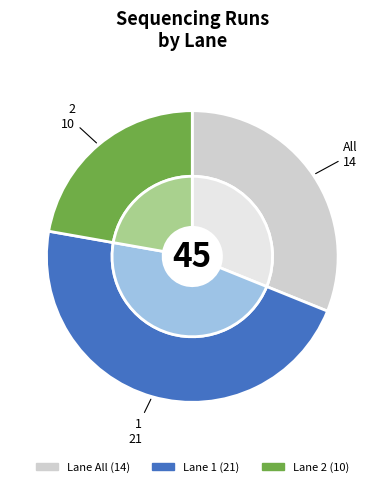

To the nearest percent, what is the difference between the 2 and All slice percentages?

9%